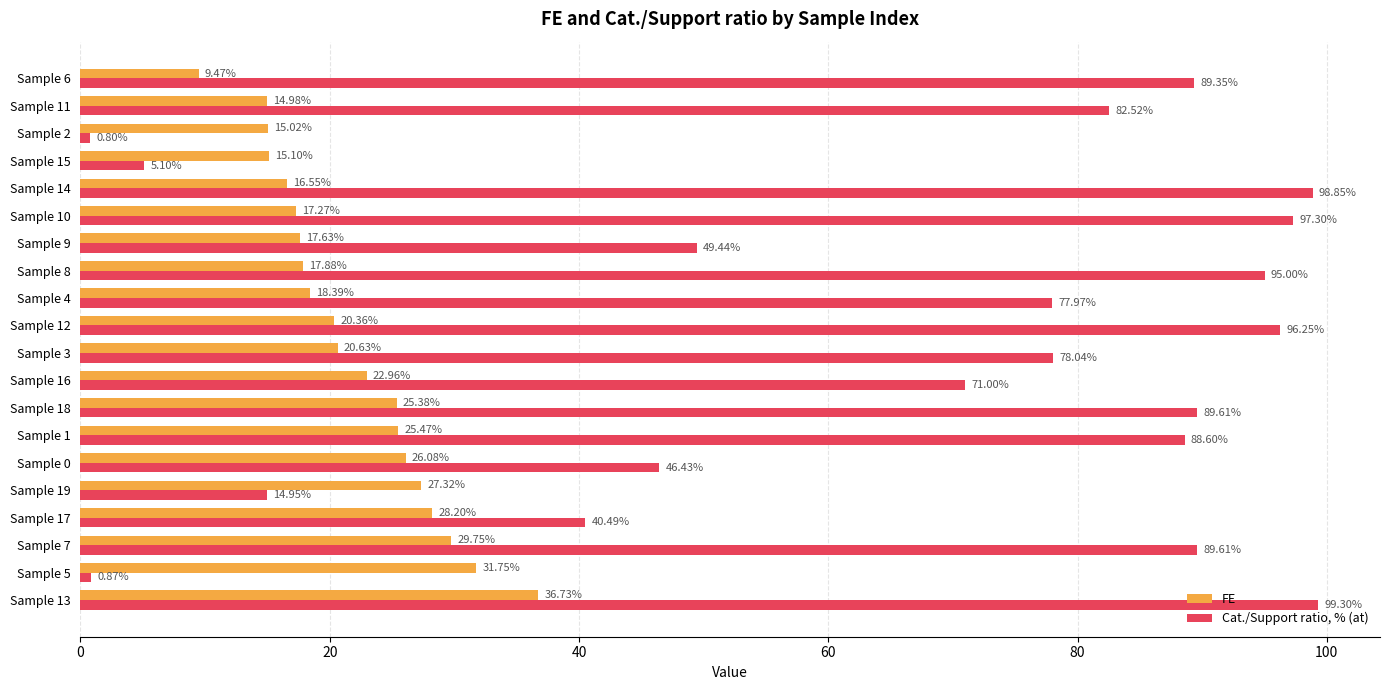

Rank the series at Sample 6 from highest to lowest value.

Cat./Support ratio, % (at), FE